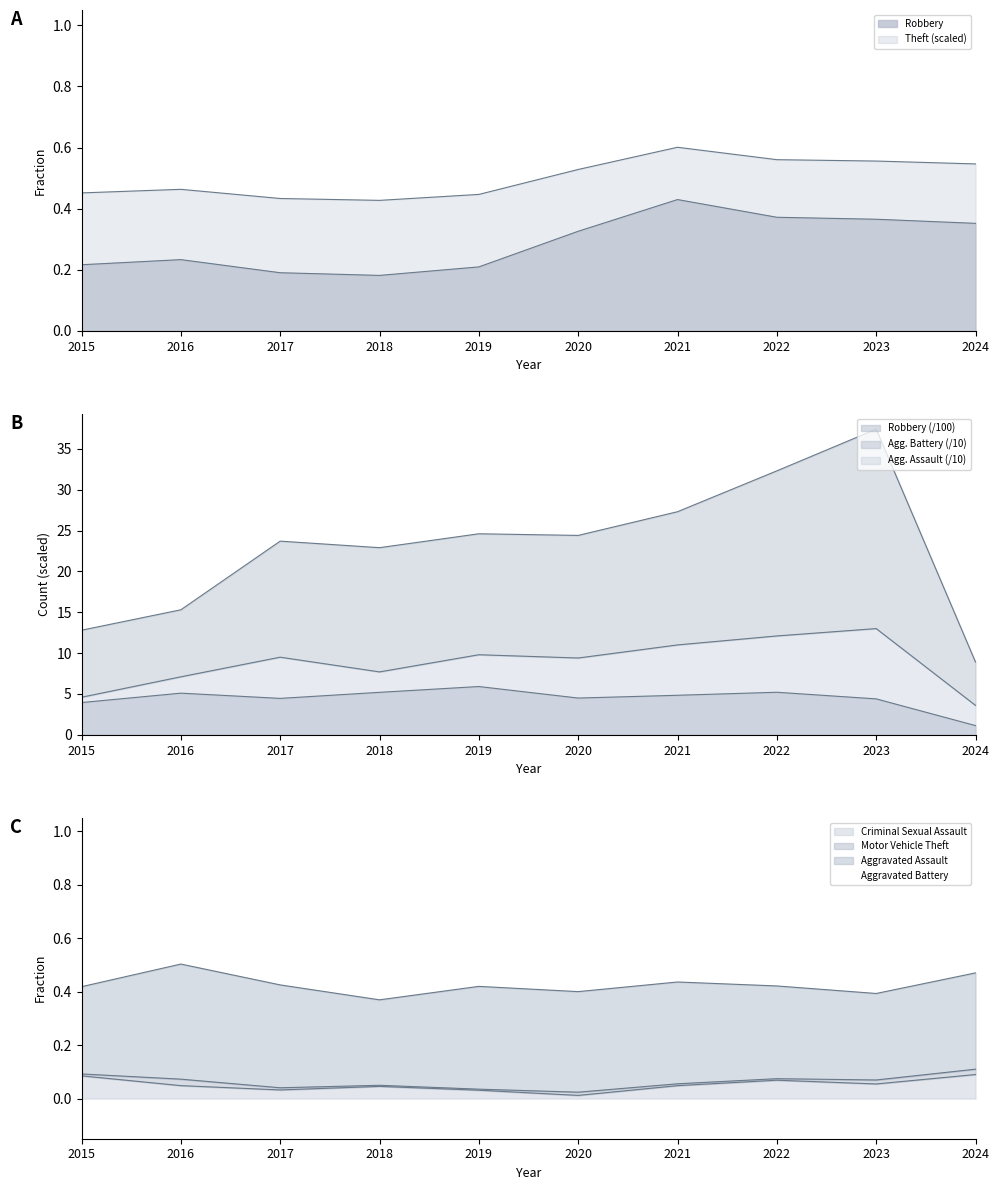

Which series has the largest total across all categories?

Aggravated Battery